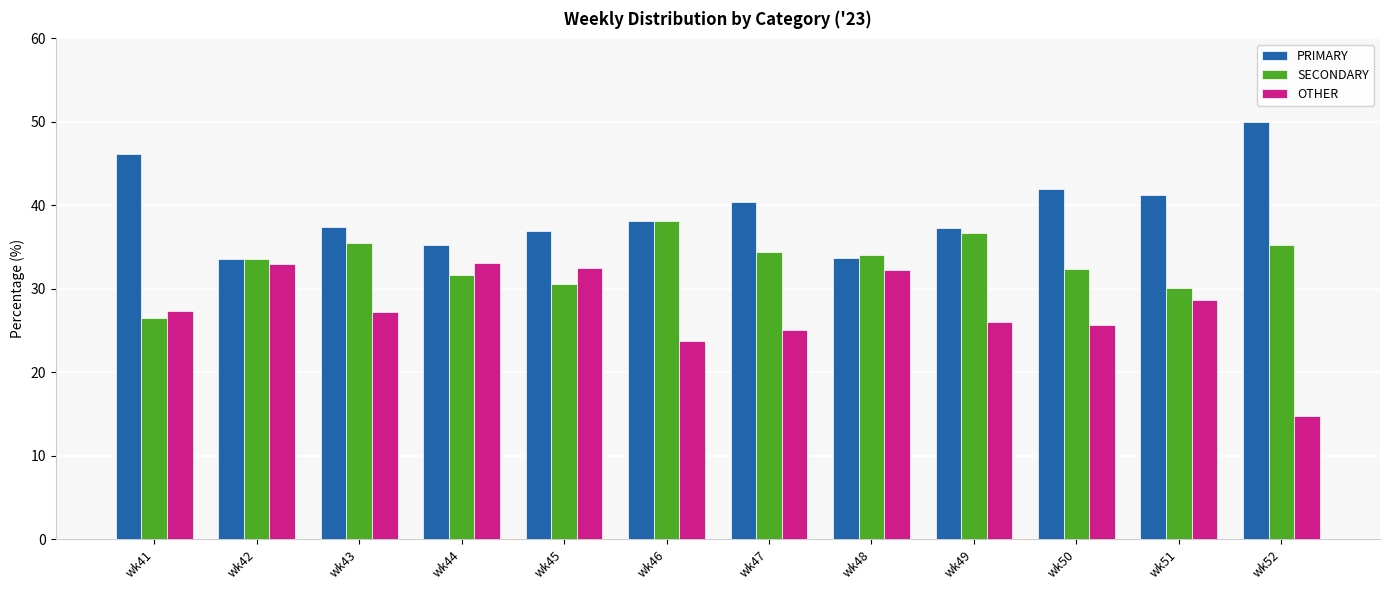

The OTHER series shows 58.7 at wk42. True or false?

False